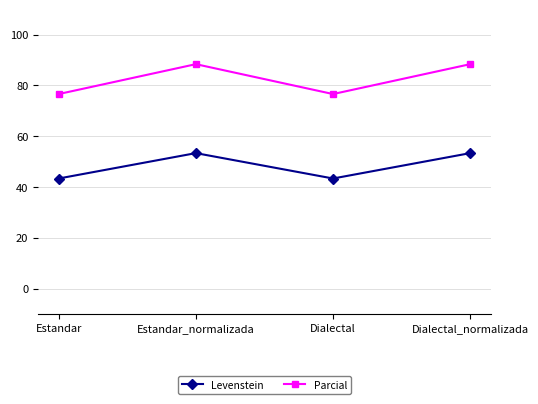

Rank the series by their maximum value, from highest to lowest.

Parcial, Levenstein